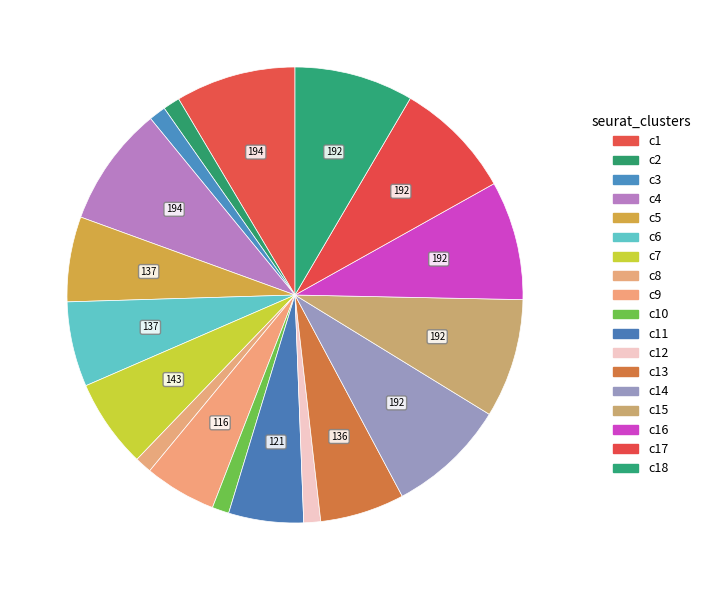

How many slices are in this pie chart?

18